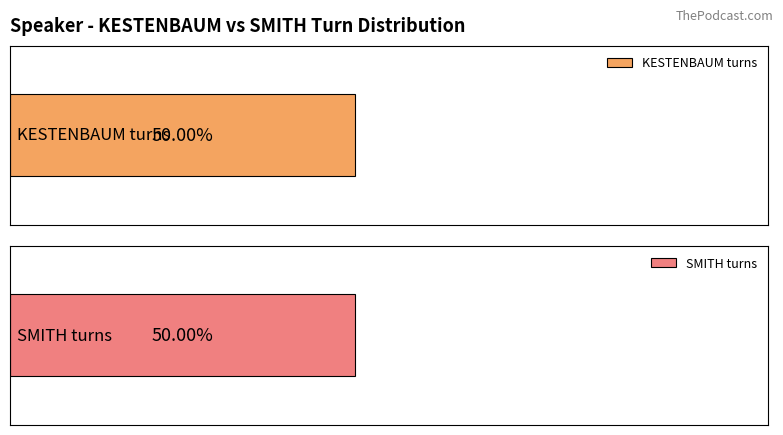

At 8, list the series in order from smallest to largest.

KESTENBAUM, SMITH